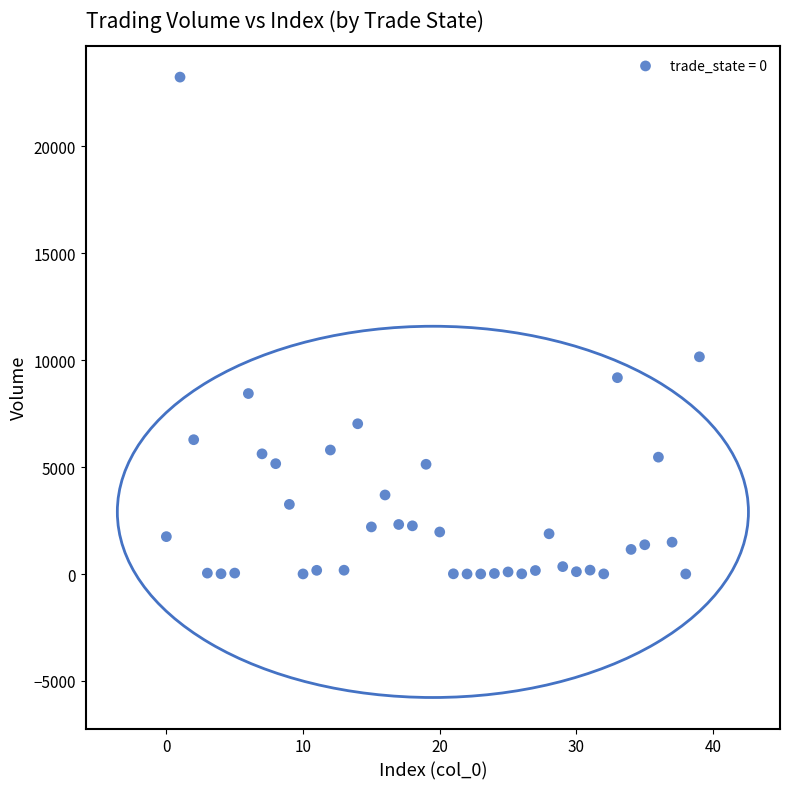

What Y value in the scatter plot is closest to 11624?

10162.0